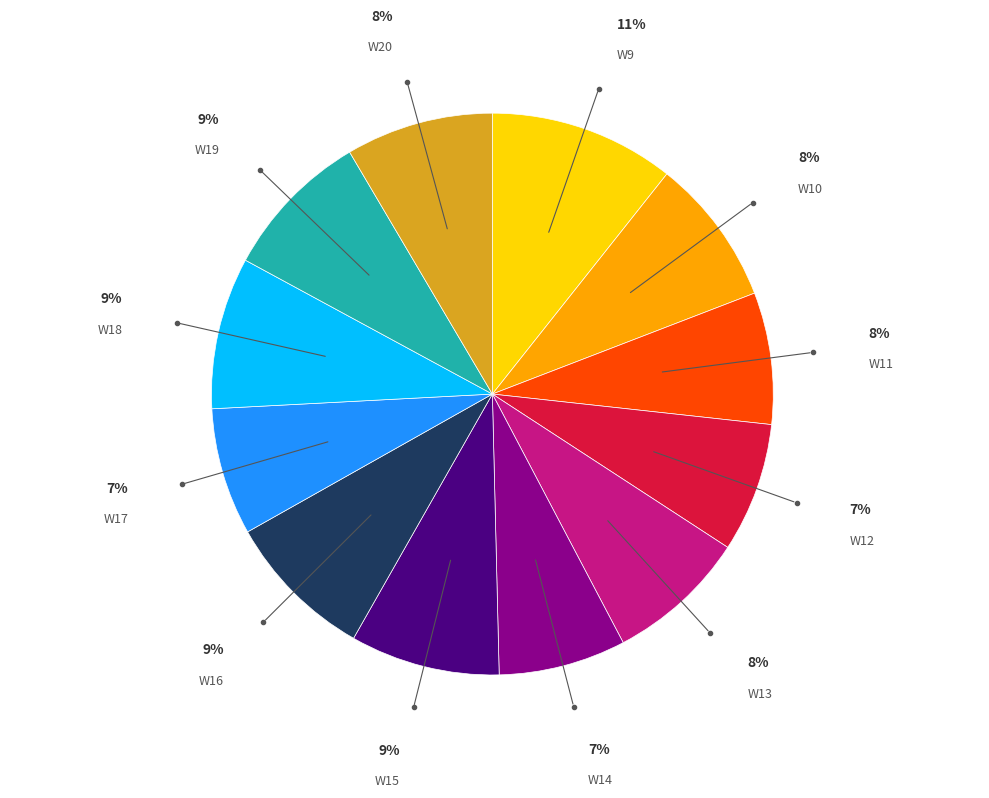

To the nearest percent, what percentage of the pie is W15?

9%